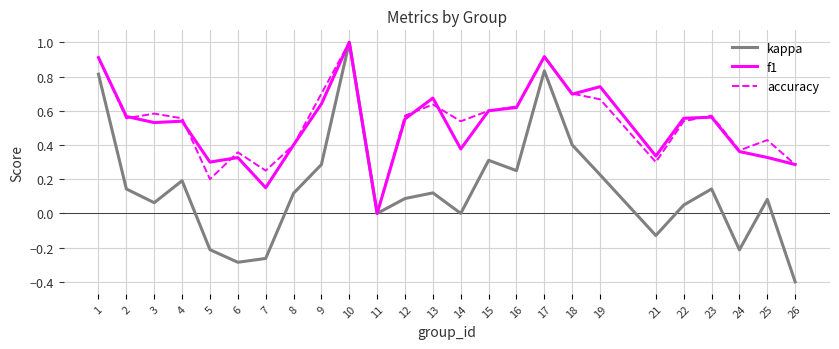

Is it true that kappa equals 0.2 at 1?

False